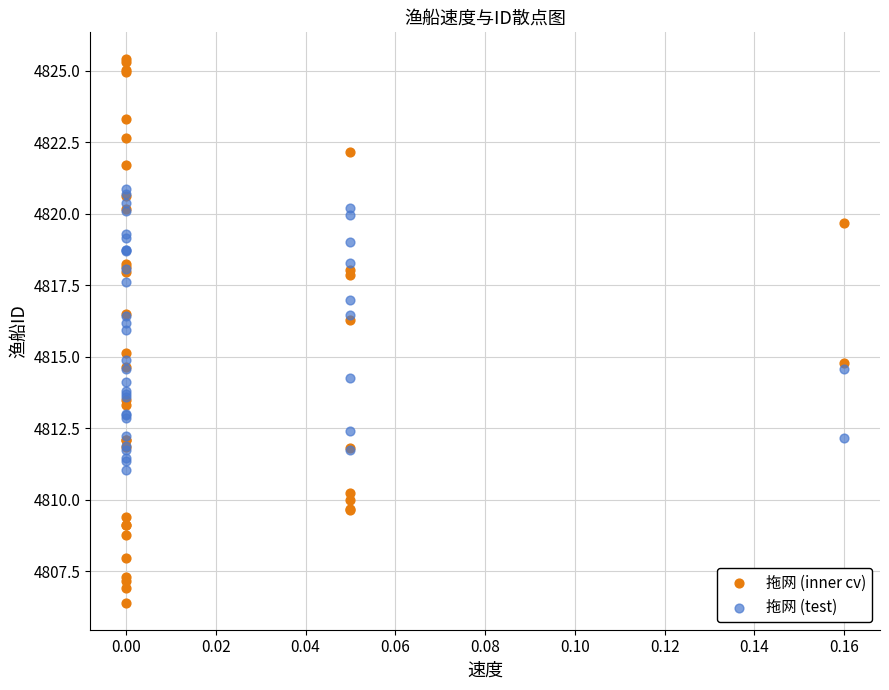

What are all the series names shown in the legend?

拖网 (inner cv), 拖网 (test)